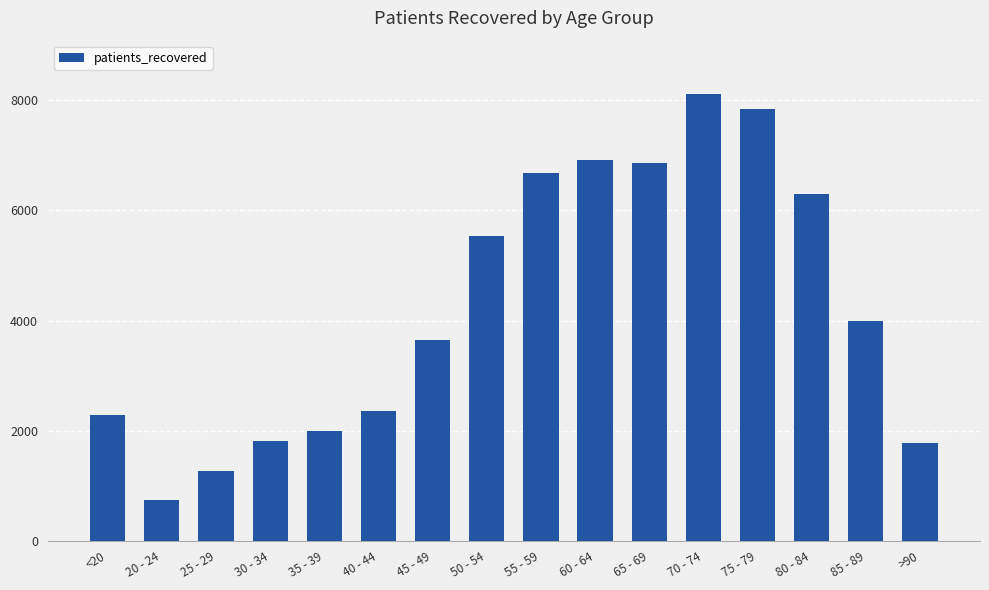

What position from the left is 25 - 29?

3